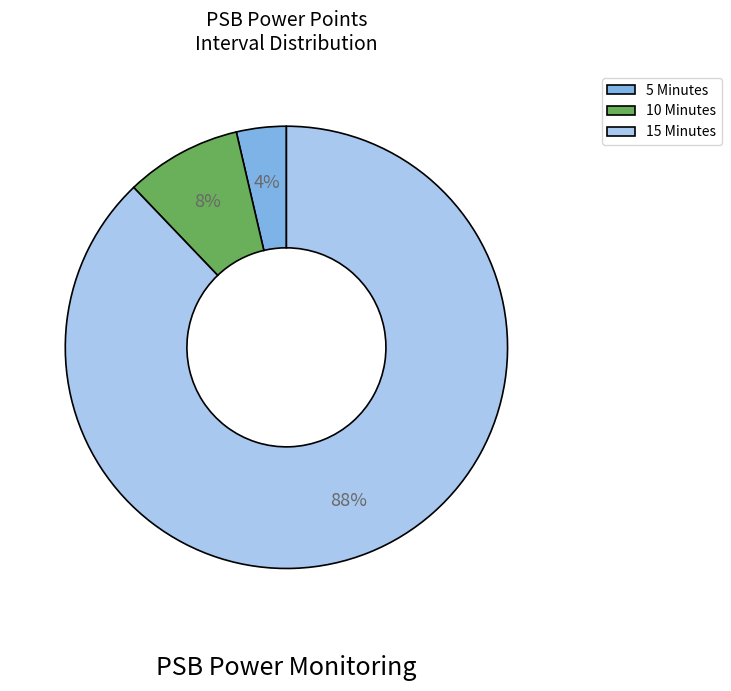

What percentage is the 10 Minutes slice, to the nearest percent?

8%